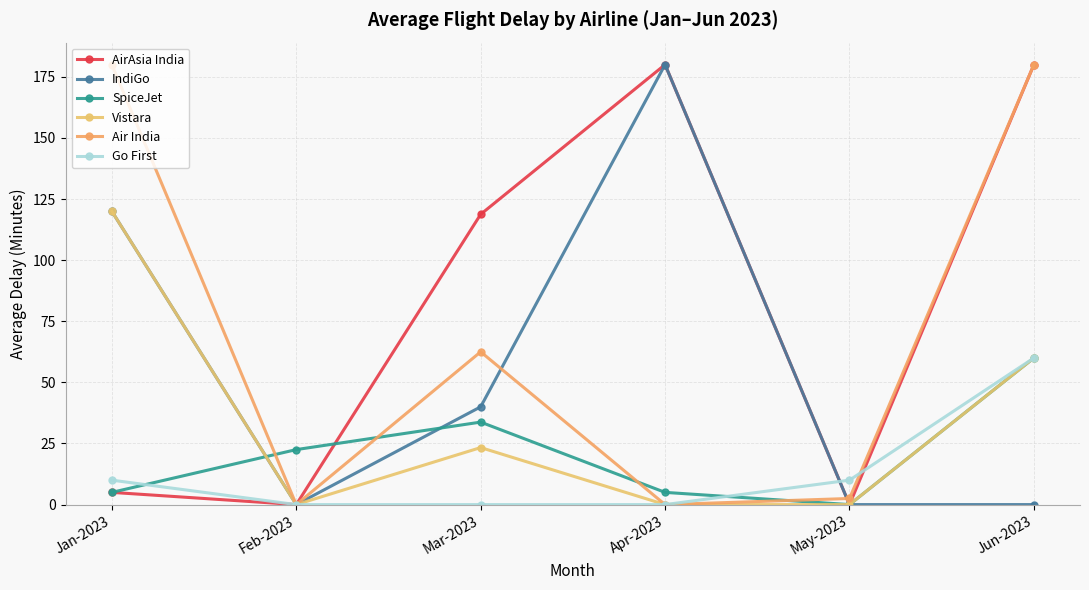

How many series are shown in this chart?

6